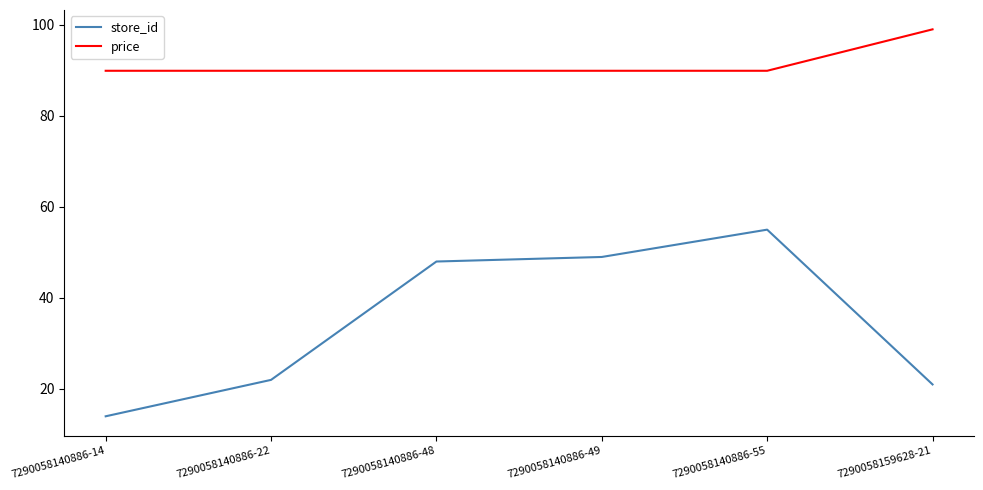

Rank the series by their maximum value, from lowest to highest.

store_id, price